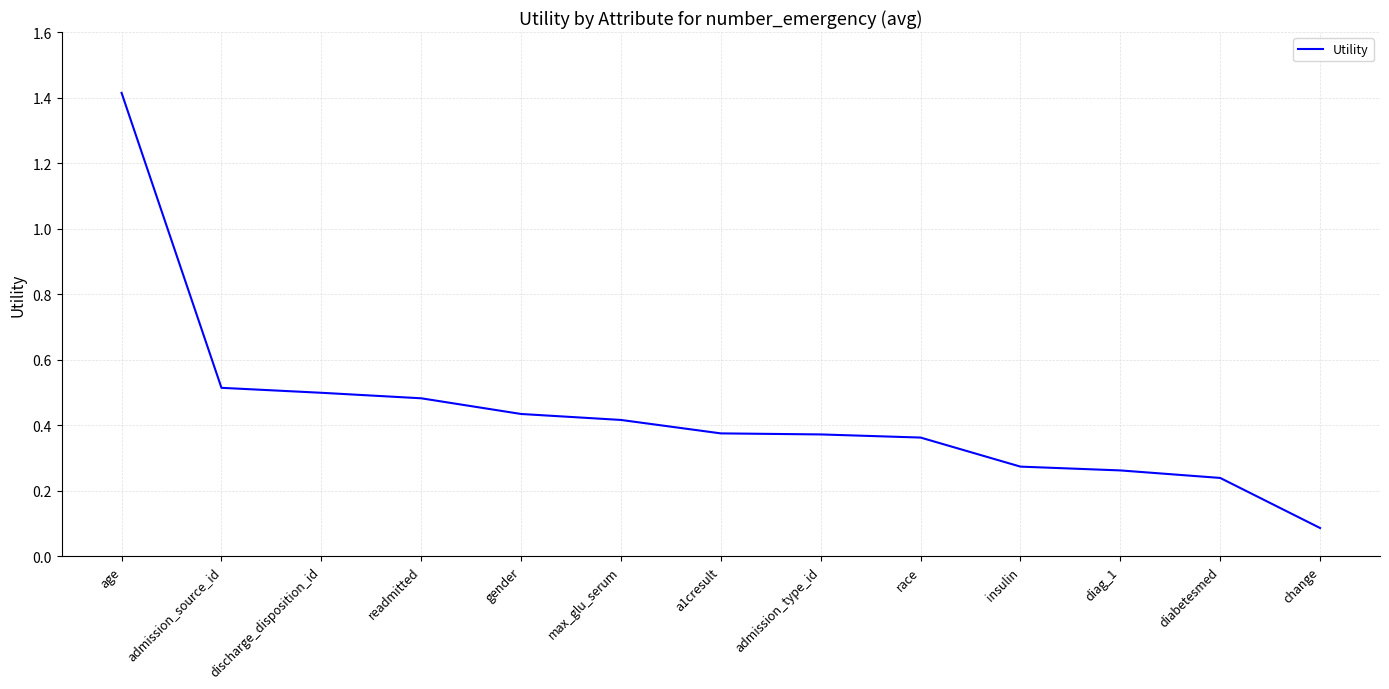

What is the sum of the values at discharge_disposition_id and admission_type_id?

0.9